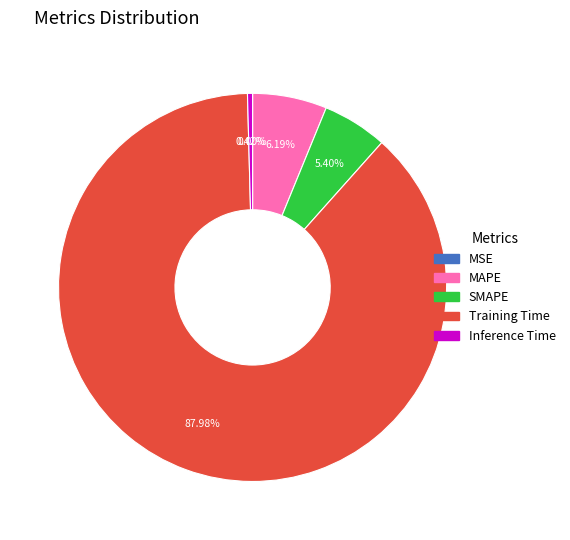

Which slice is the largest?

Training Time